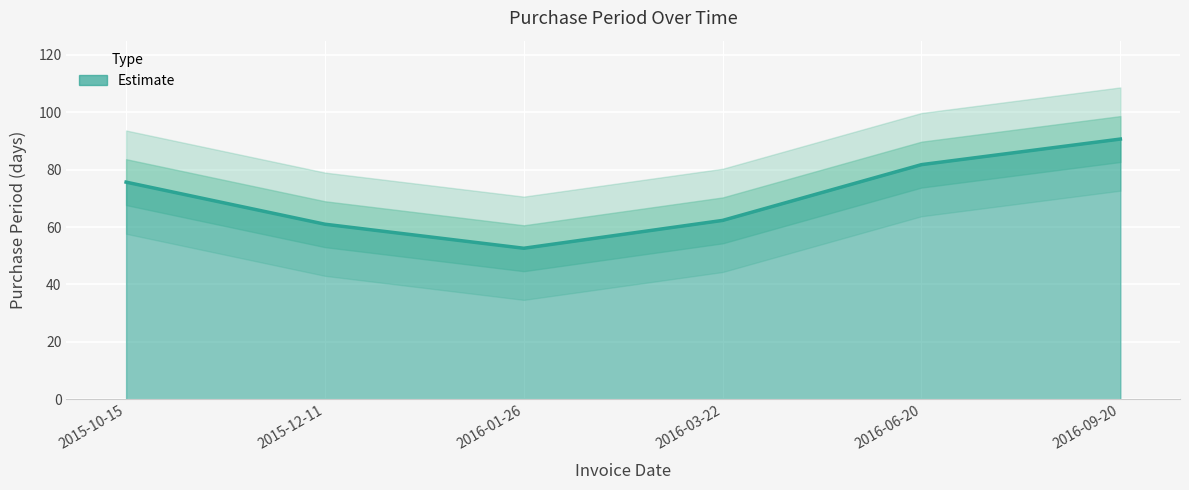

What is the label of the 6th point from the right?

2015-10-15